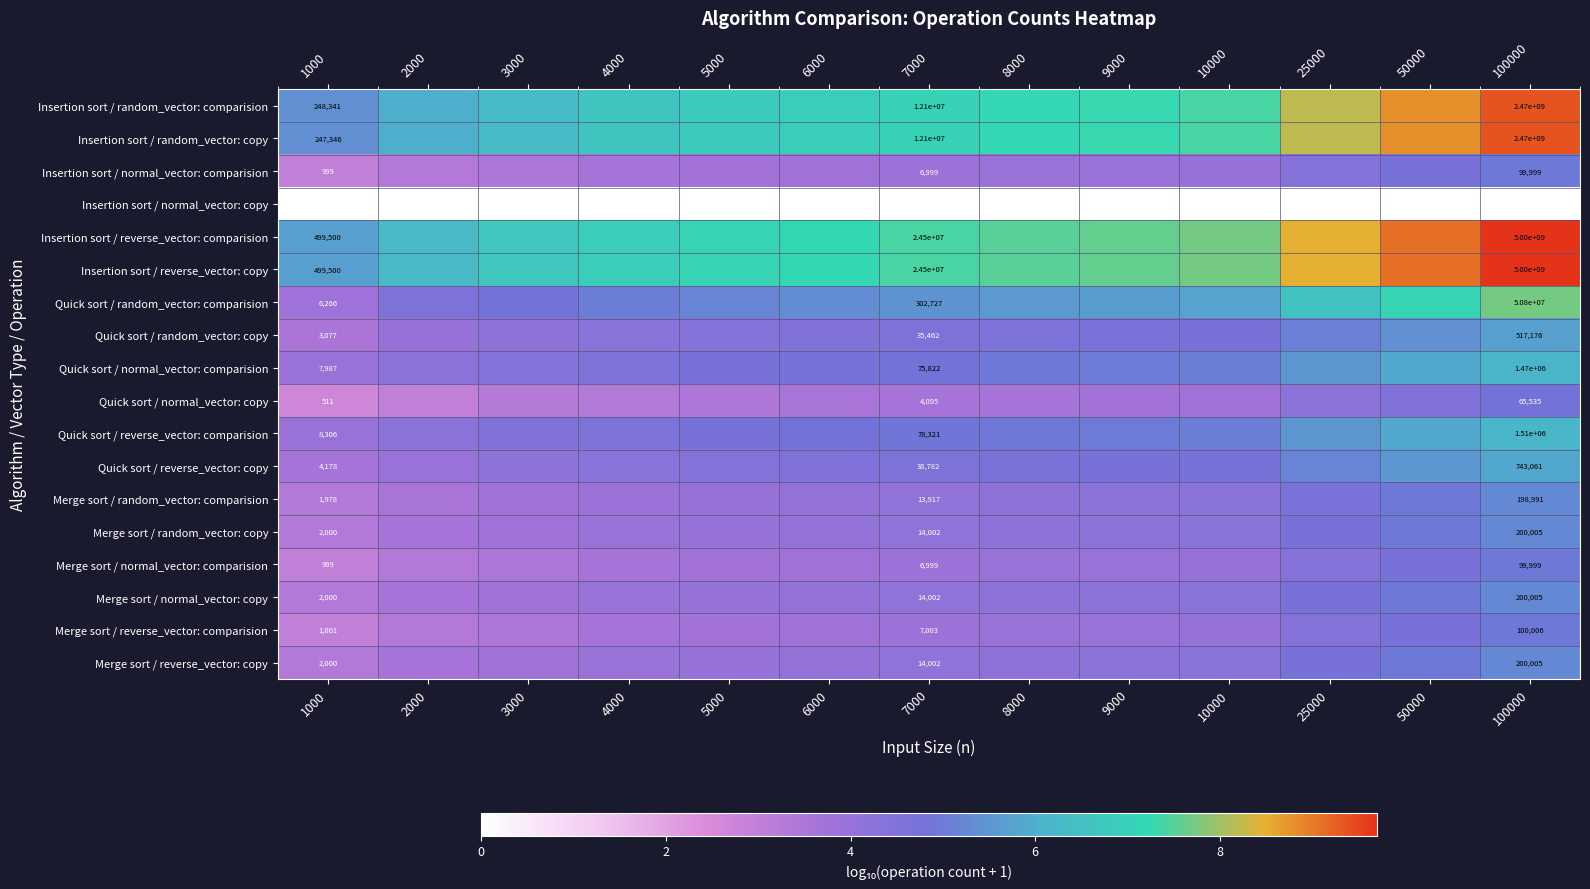

At which category is the sum across all series the highest?

100000